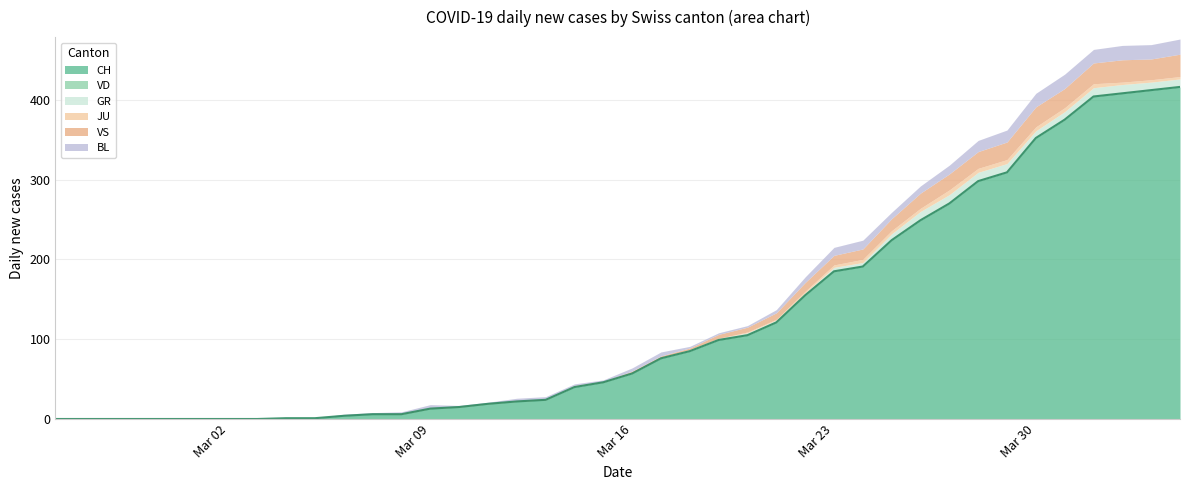

Is it true that VS equals 19 at 30?

True